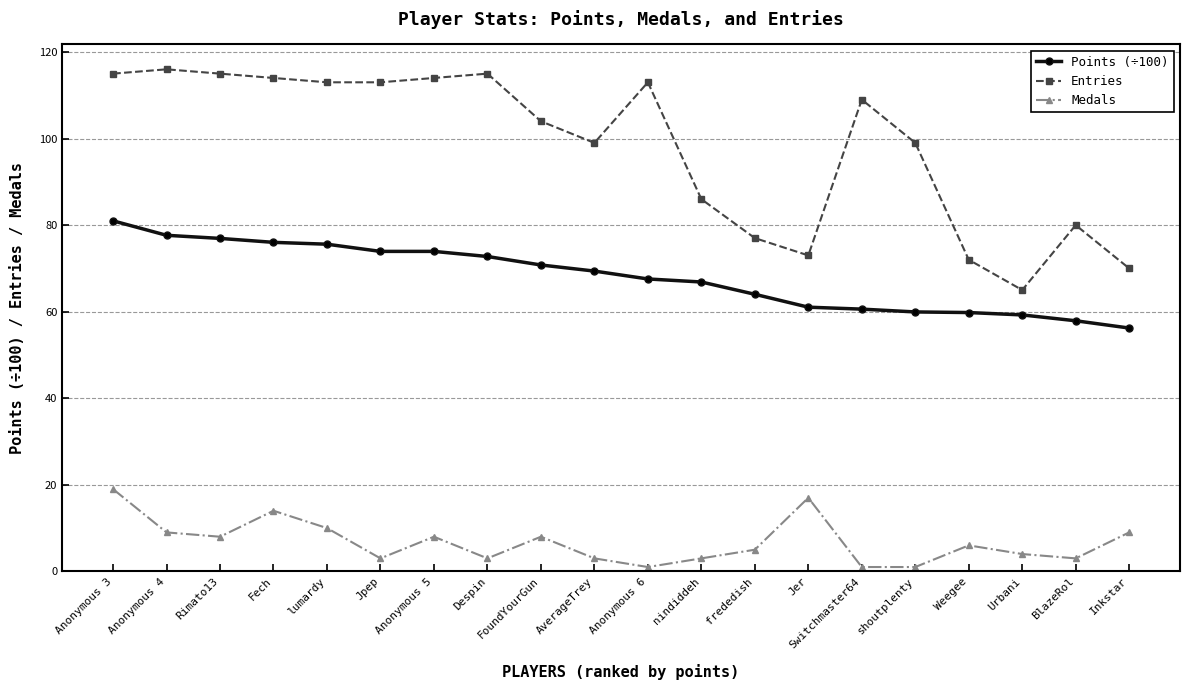

In Medals, how many points are higher than both neighbors (excluding endpoints)?

5